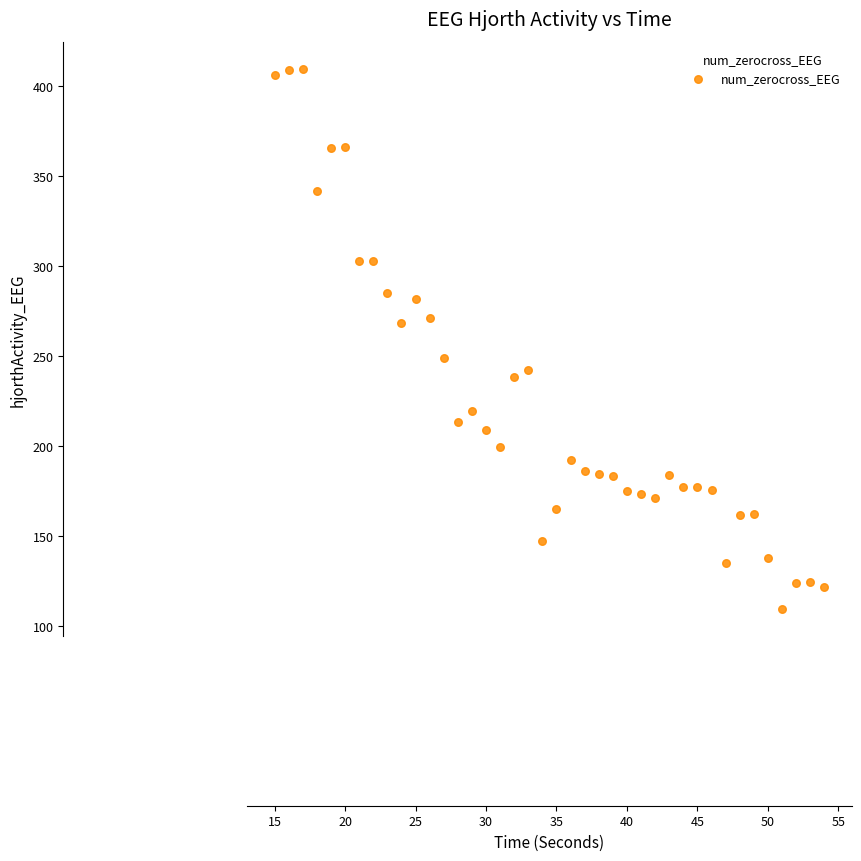

What is the range of X values (max minus min)?

39.0